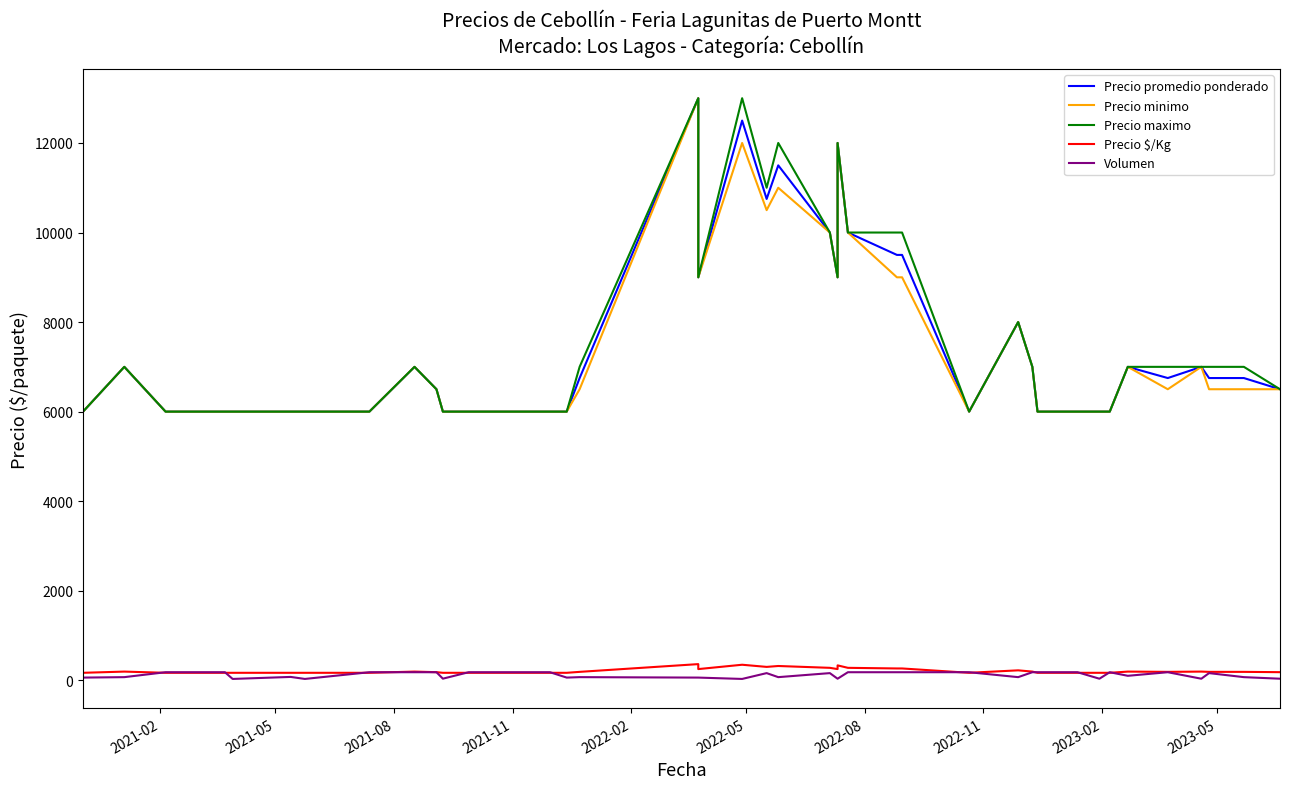

Does the chart display data point markers on the line(s)?

No